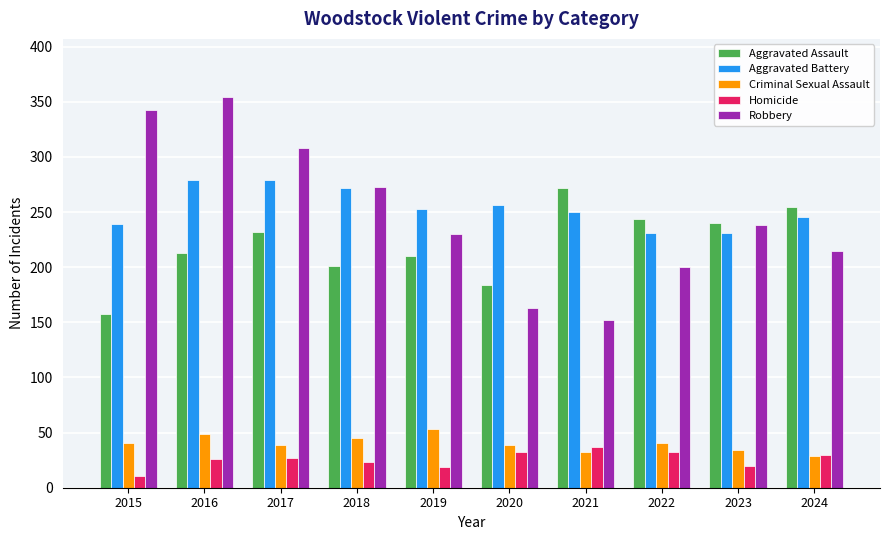

True or false: Aggravated Assault has a value of 109 at 2023.

False